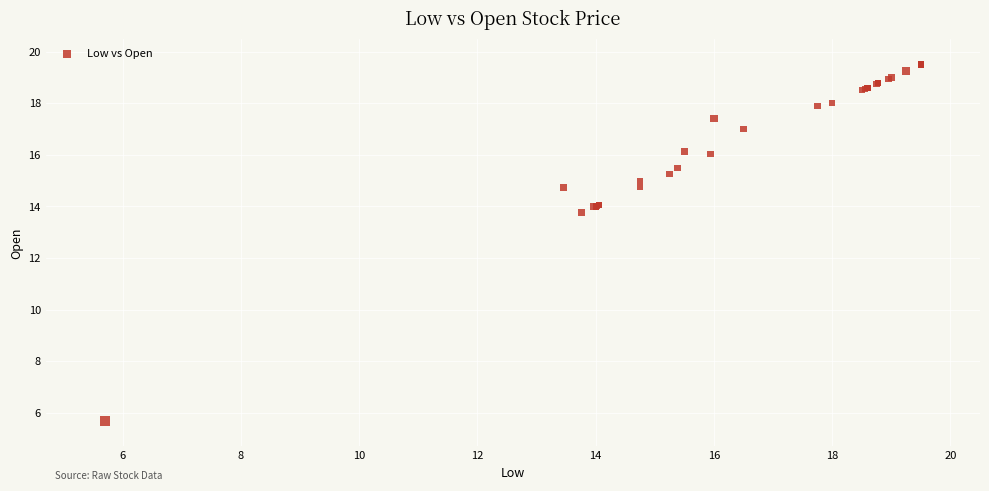

What Y value in the scatter plot is closest to 12?

13.8